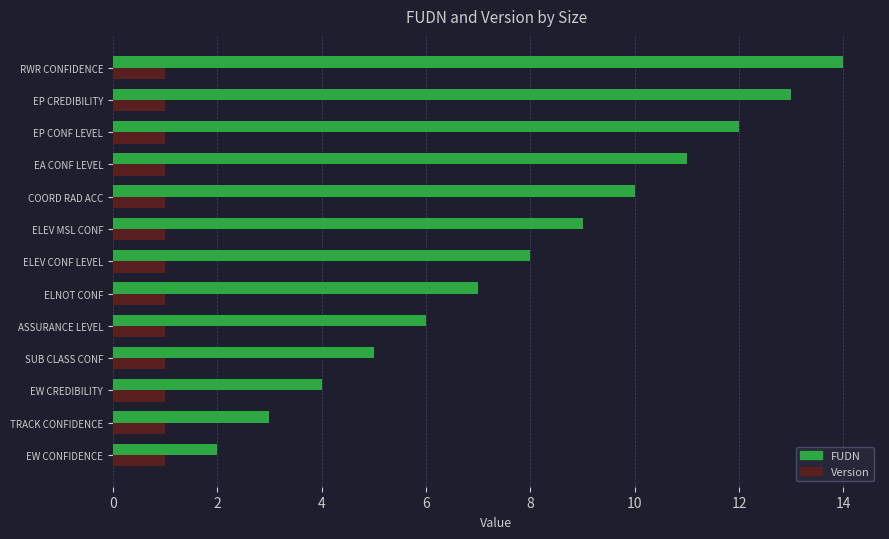

What is the sum of all FUDN values?

104